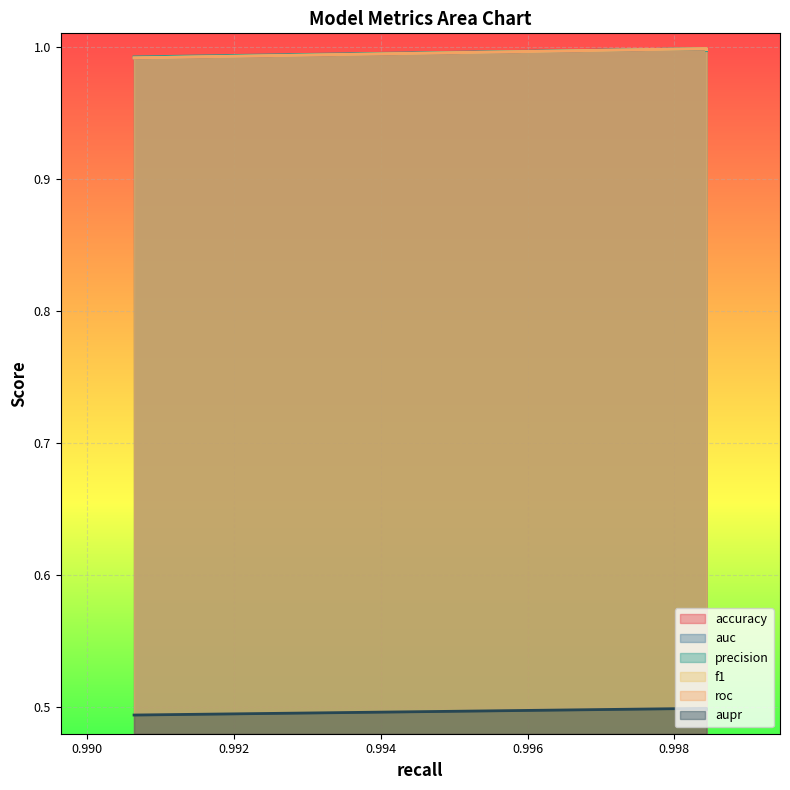

Is it true that roc equals 0.3 at lr?

False